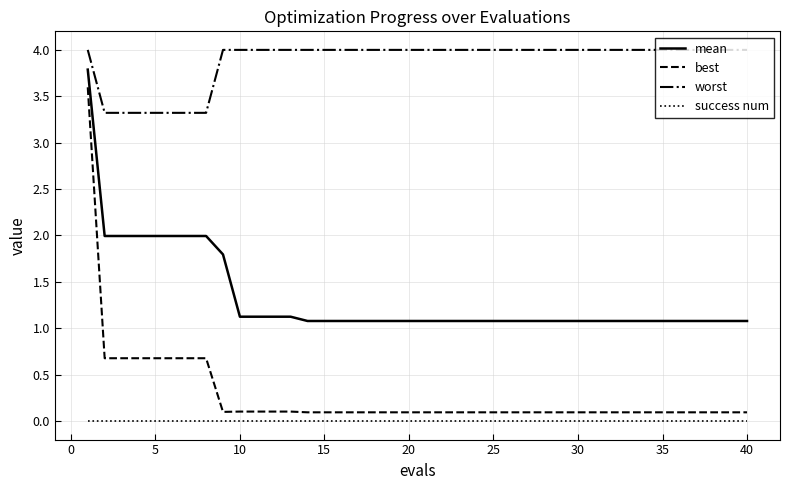

True or false: best and worst intersect in this chart.

False